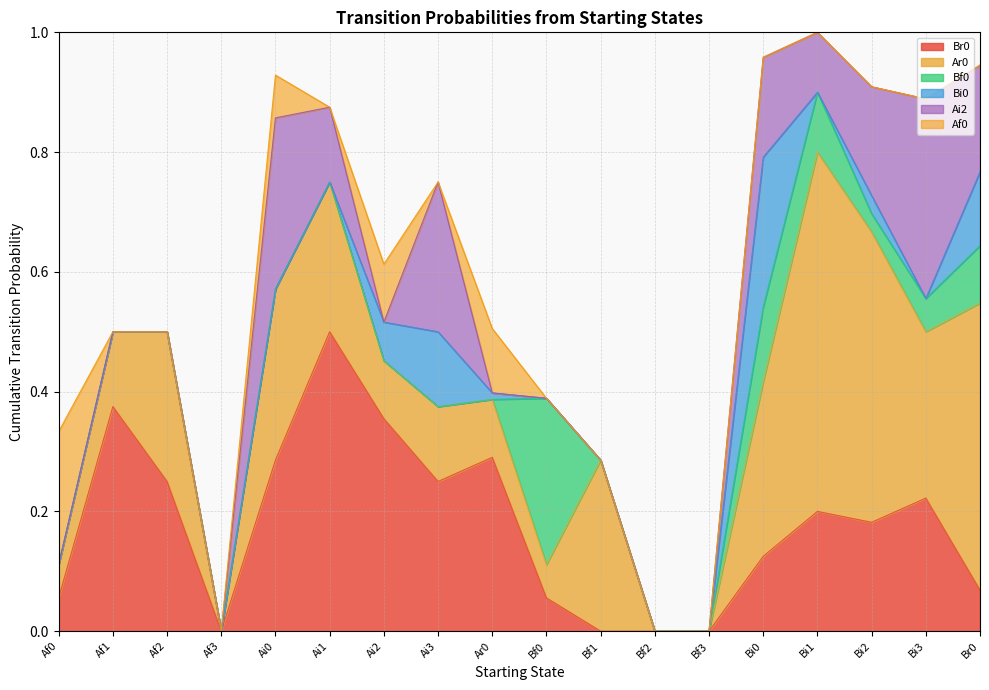

What is the average value of the Br0 series?

0.2